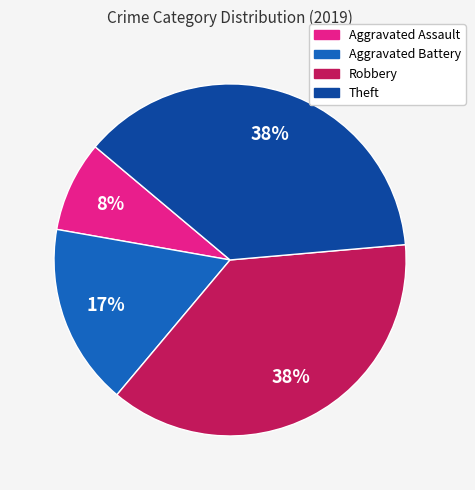

Approximately how many times larger is the value at Robbery compared to Theft?

1.0